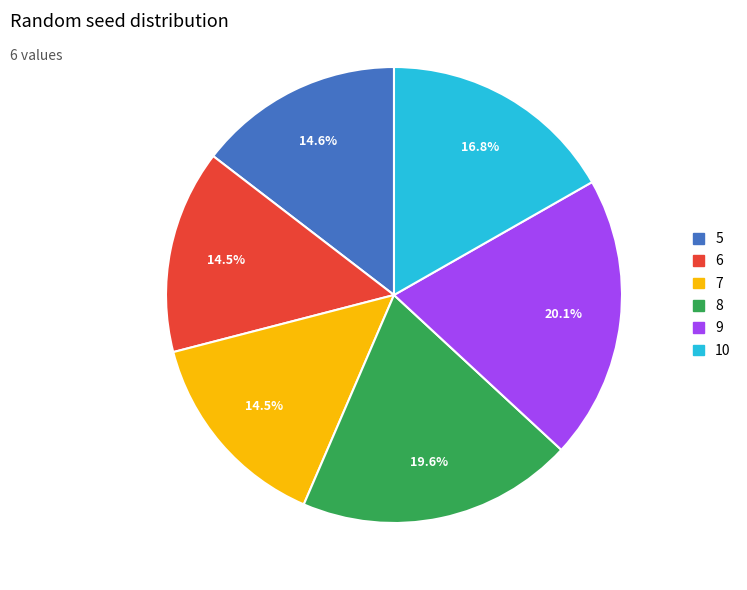

Approximately how many times larger is the value at 7 compared to 8?

0.7